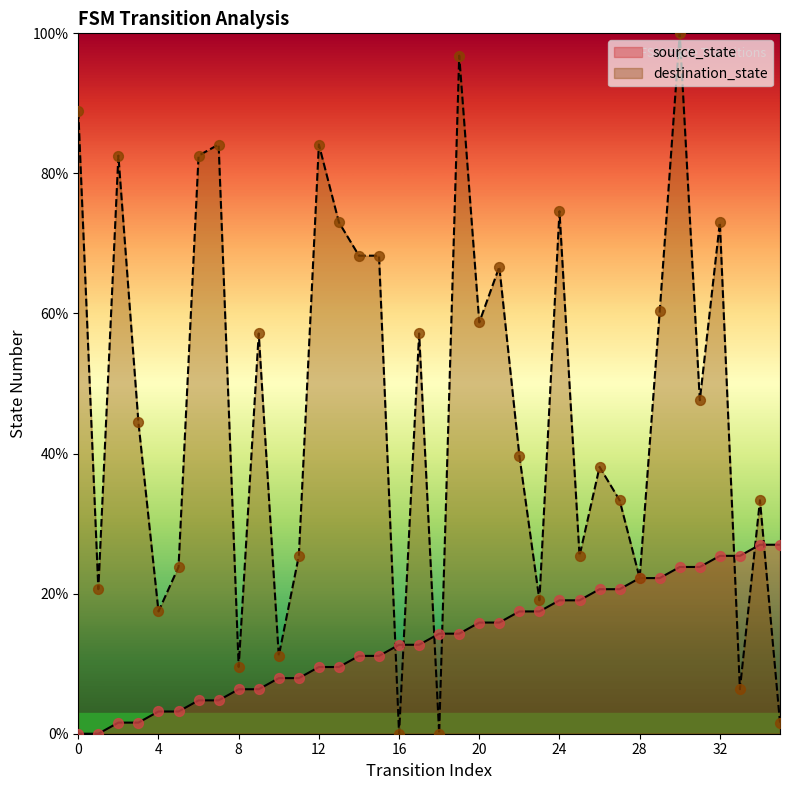

What is the total value across all series at 13?

82.5